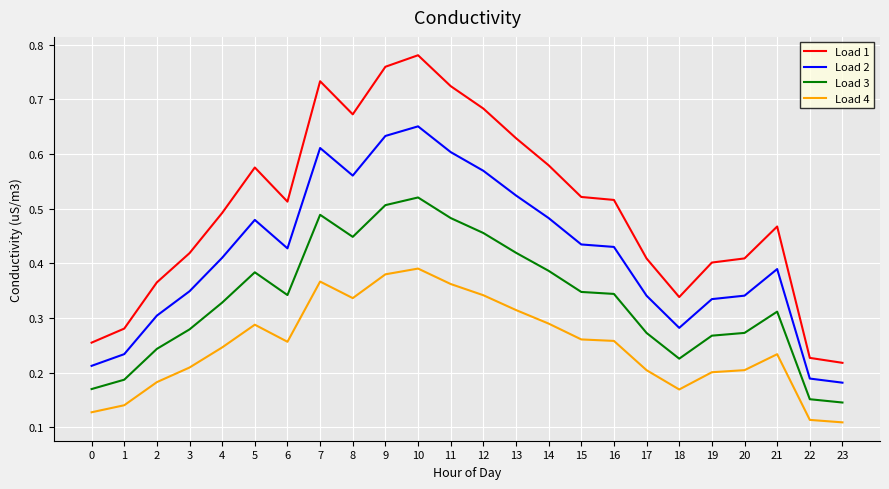

List the series in order of their overall mean, highest first.

Load 1, Load 2, Load 3, Load 4